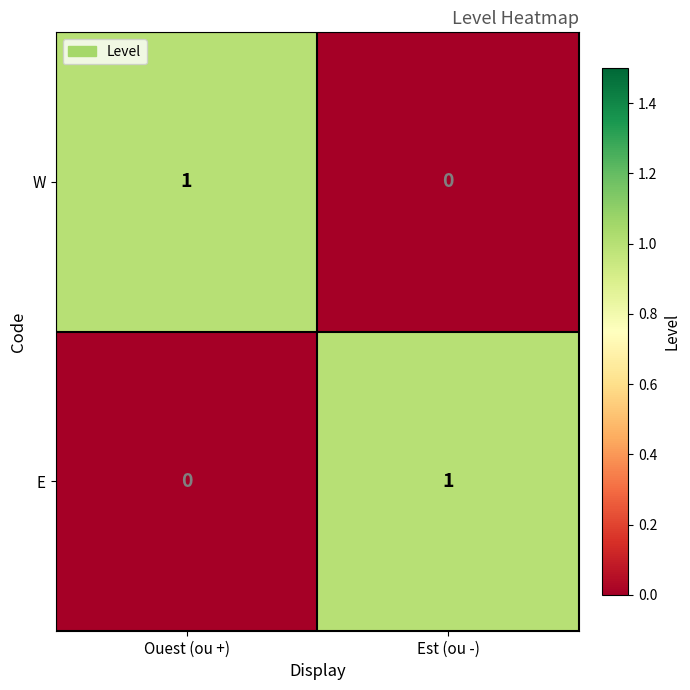

What is the difference between the highest and lowest values at Est (ou -)?

1